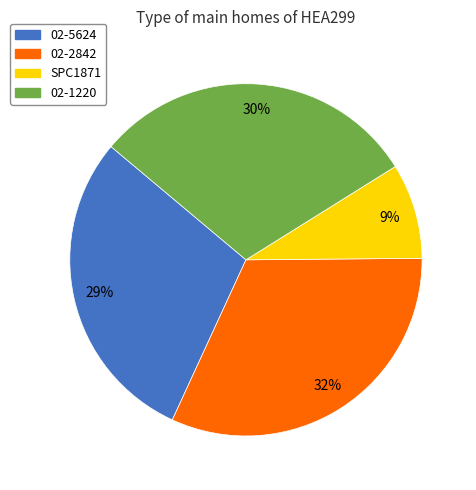

Do 02-1220 and 02-5624 together represent more than half of the pie?

Yes